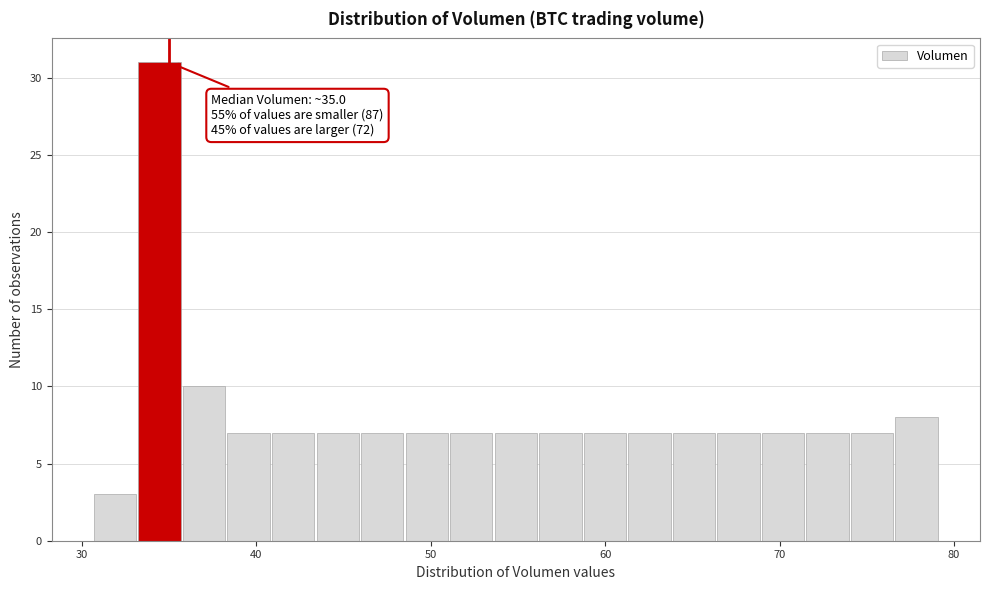

Read against the x-axis, roughly where is the centre of the tallest bar?

34